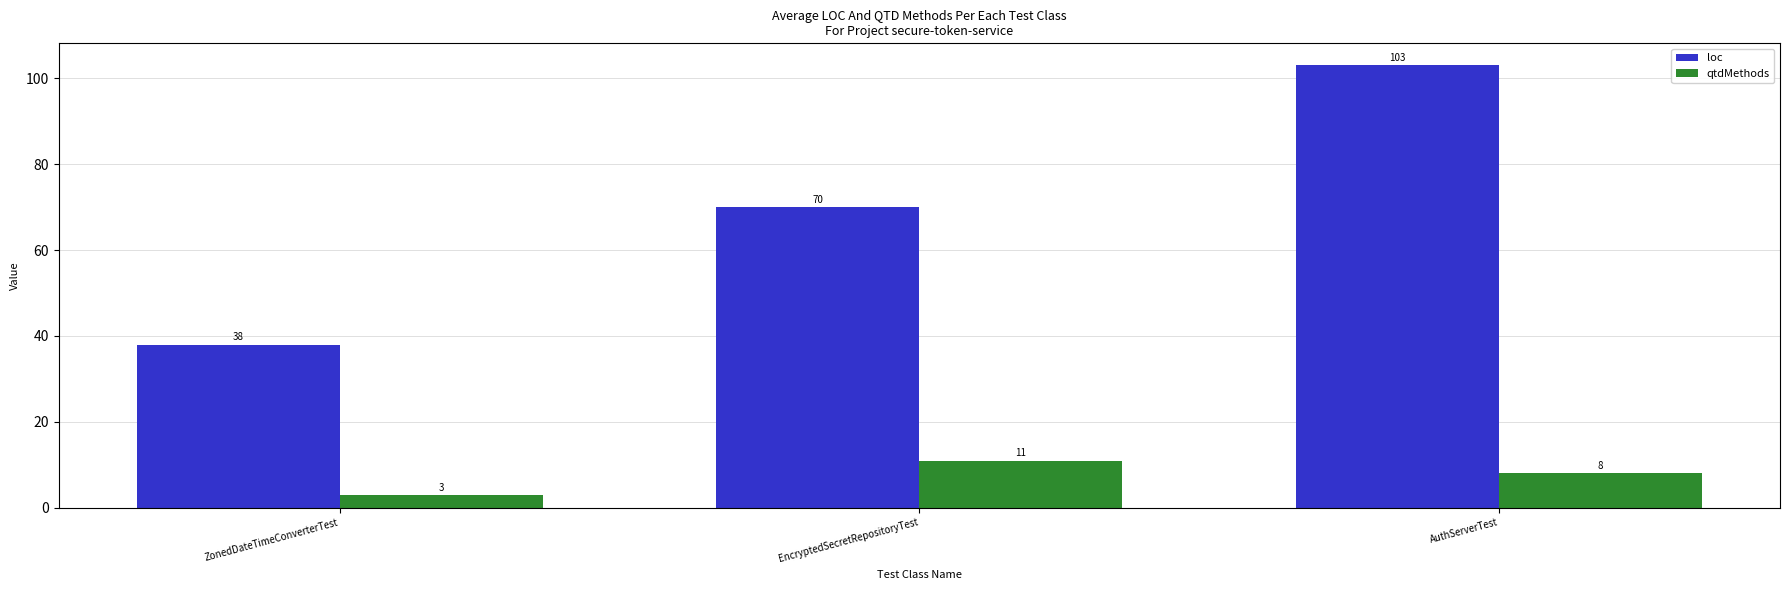

What is the difference between the loc values at AuthServerTest and ZonedDateTimeConverterTest?

65